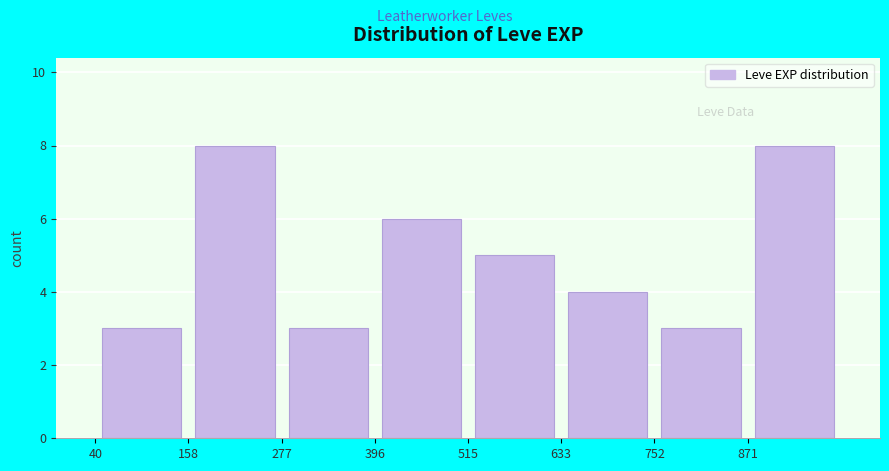

Reading left to right, list every bar in this chart as the range it spans on the x-axis followed by its height. Neither the bar edges nor the heights are printed on the chart, so give them approximately, as read against the axes.

40 to 160: 3
160 to 280: 8
280 to 400: 3
400 to 520: 6
520 to 640: 5
640 to 760: 4
760 to 880: 3
880 to 1000: 8